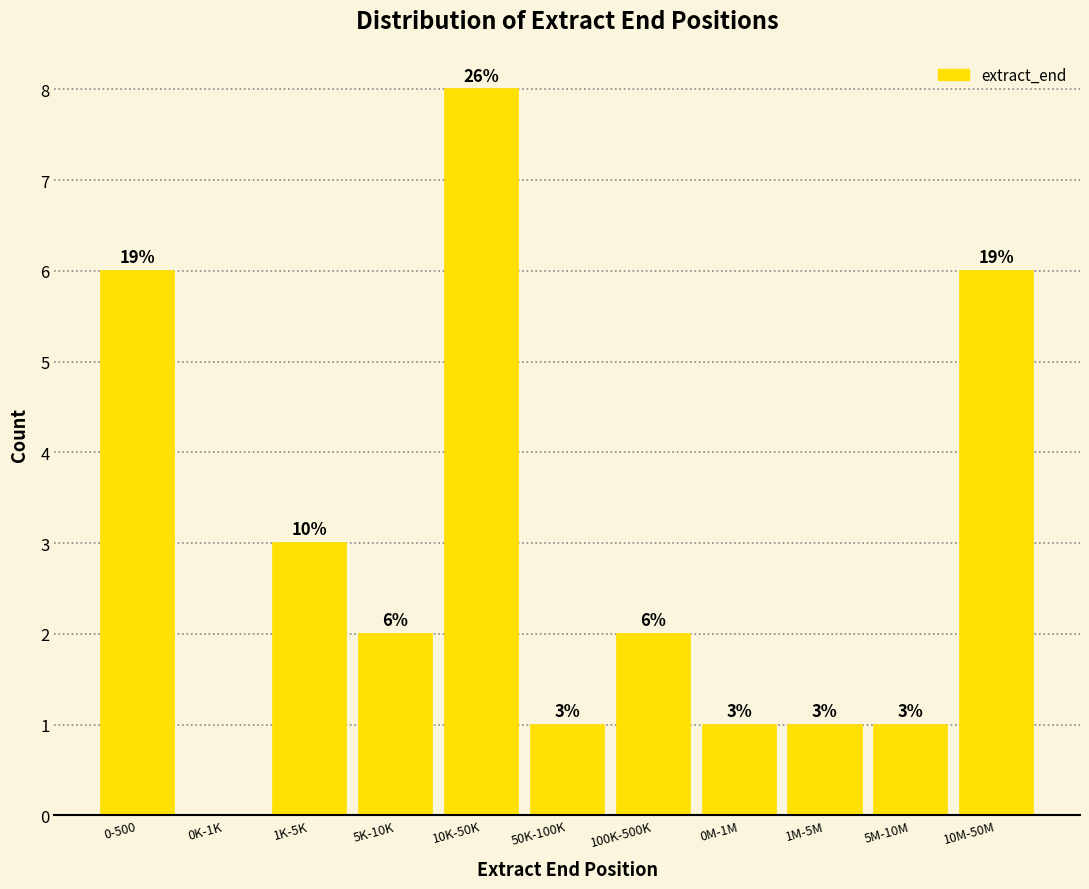

Reading left to right, what are all the values shown in this chart?

0-500=6	0K-1K=0	1K-5K=3	5K-10K=2	10K-50K=8	50K-100K=1	100K-500K=2	0M-1M=1	1M-5M=1	5M-10M=1	10M-50M=6